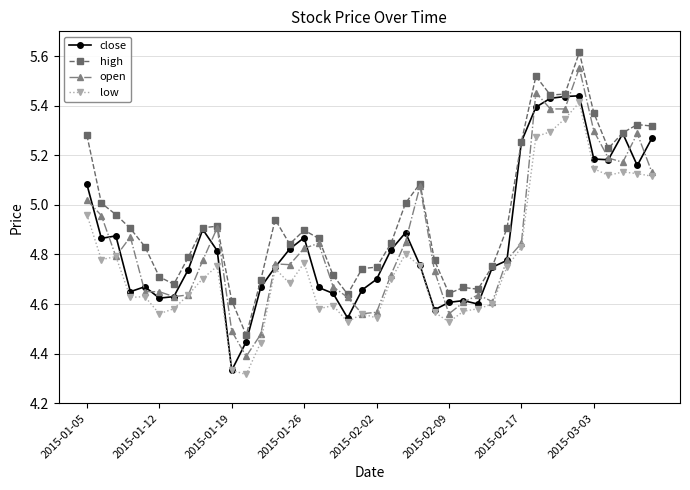

How many data points does each series have?

40